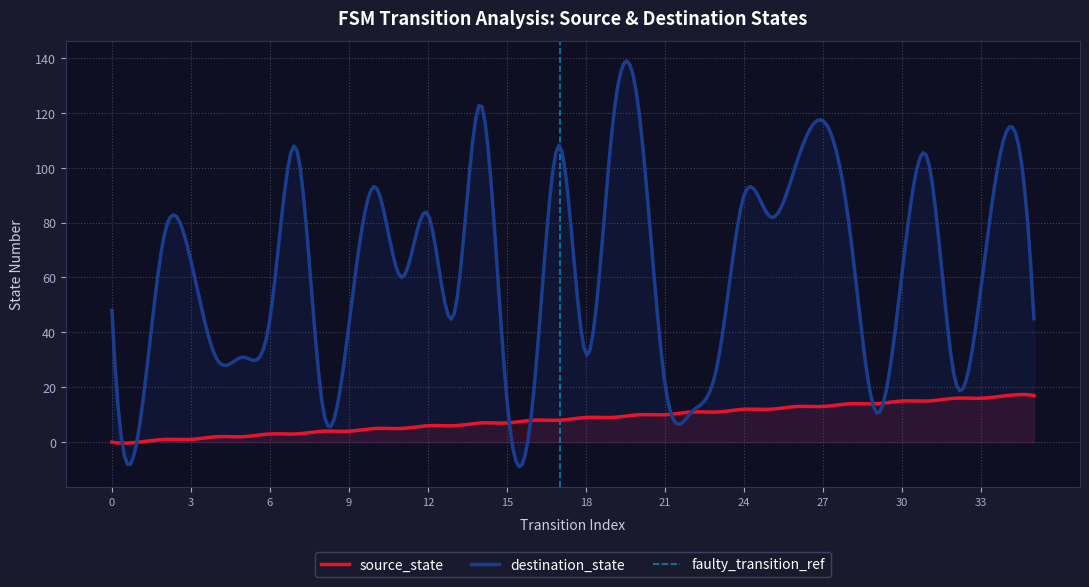

Rank the series by their average value, from lowest to highest.

source_state, destination_state